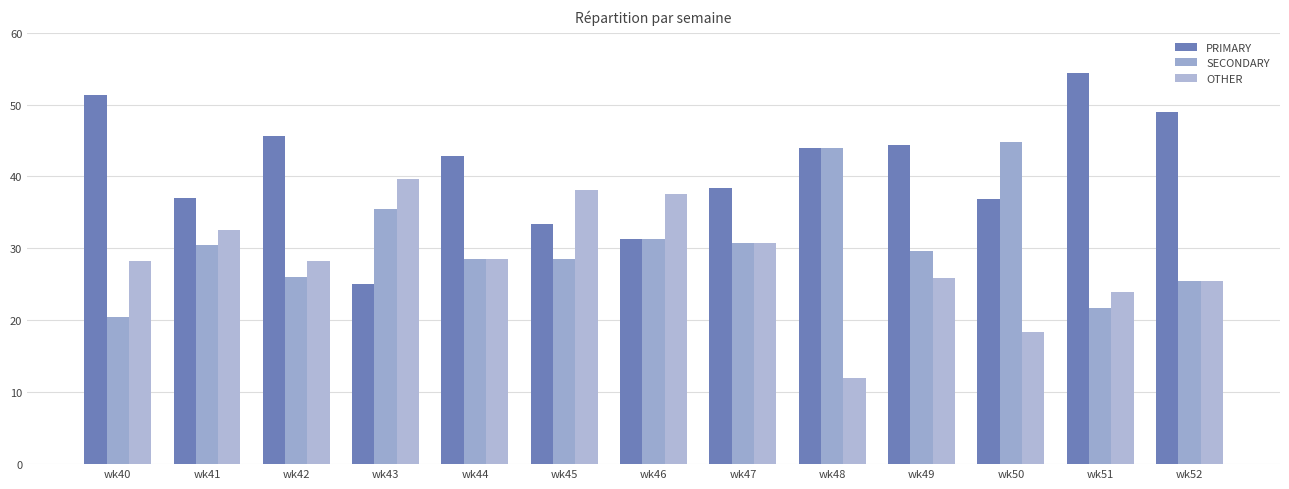

Does the chart contain stacked bars?

No